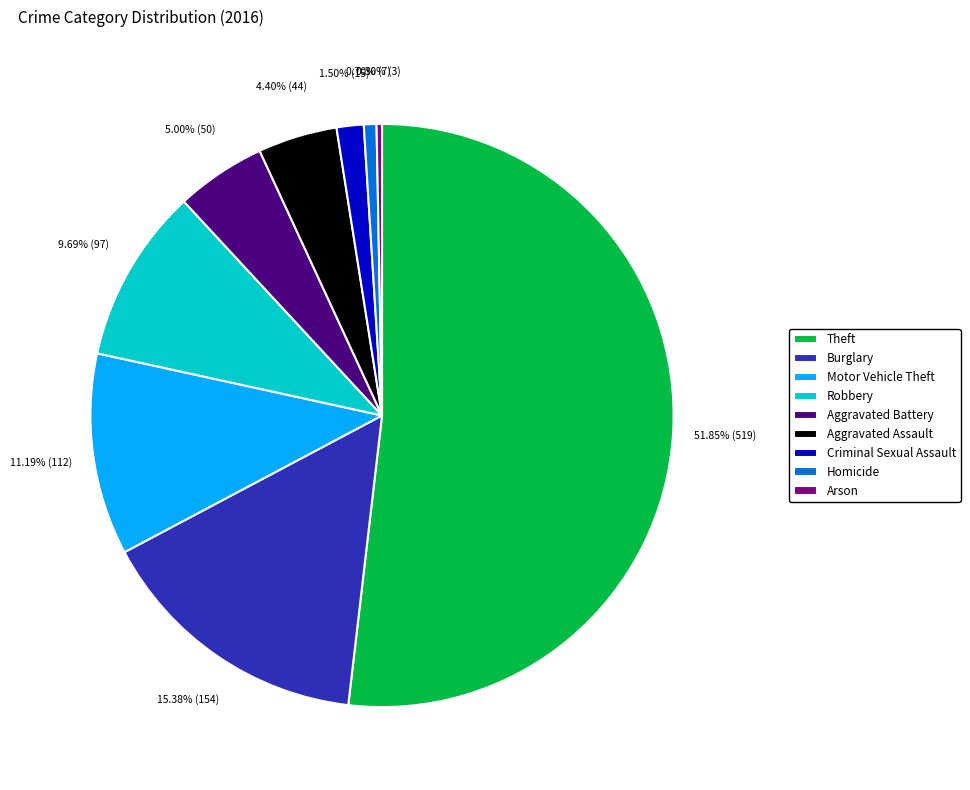

How many segments does this pie chart have?

9